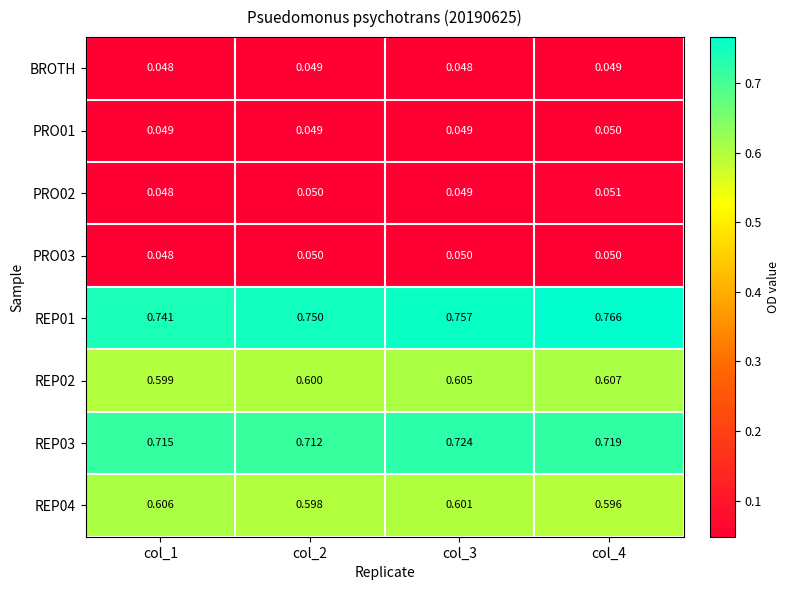

Is the value of PRO02 at col_2 greater than the value of REP02 at col_1?

No